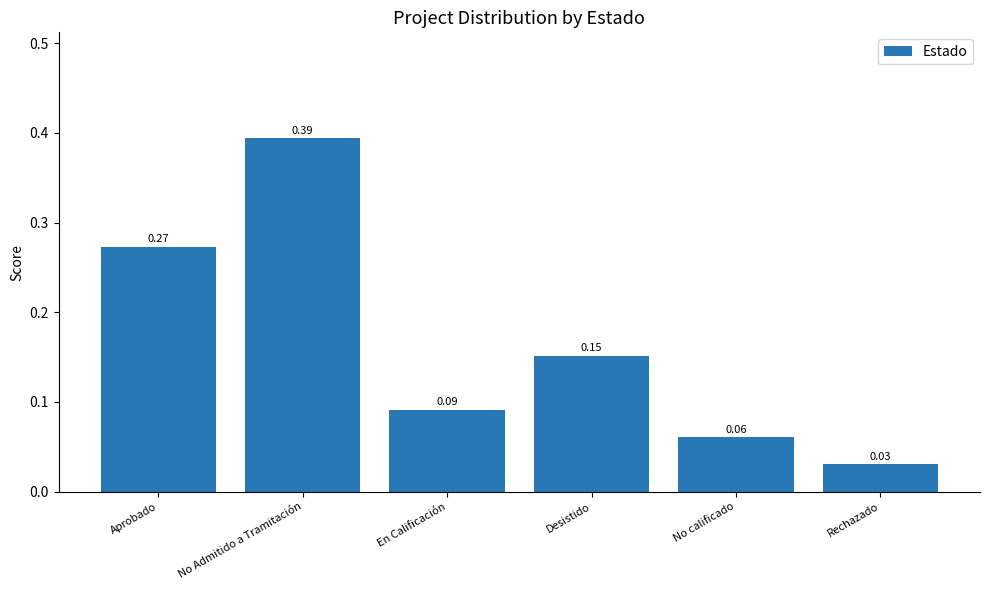

Rank the categories by value from highest to lowest.

No Admitido a Tramitación, Aprobado, Desistido, En Calificación, No calificado, Rechazado